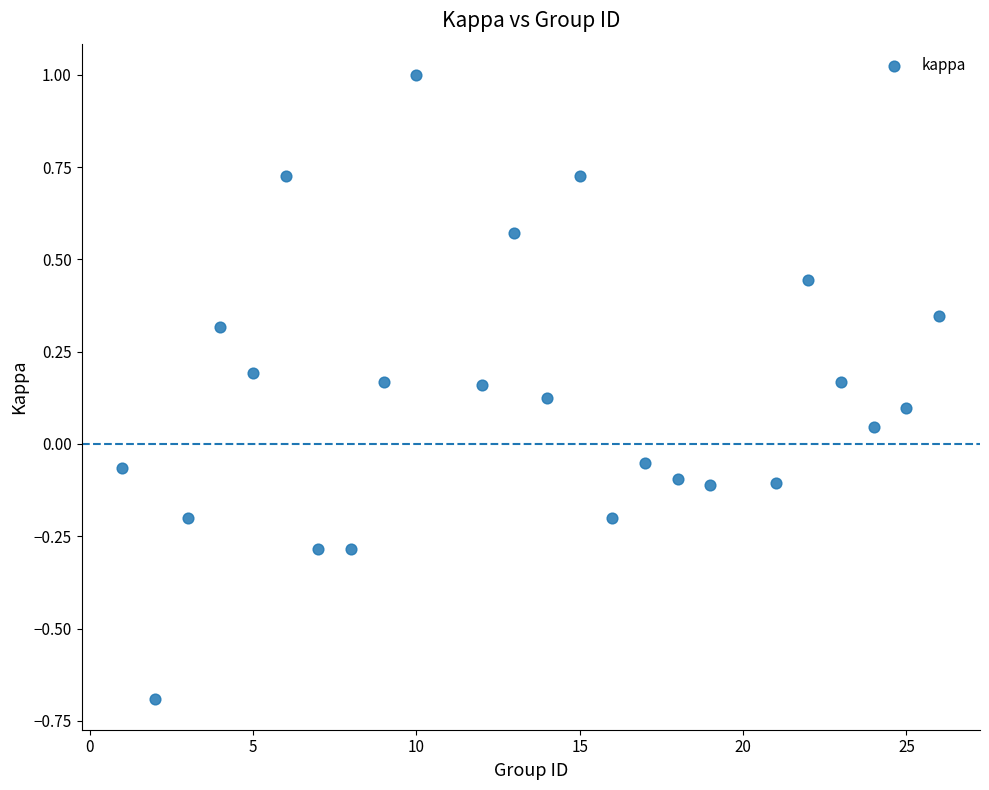

What is the range of X values (max minus min)?

25.0